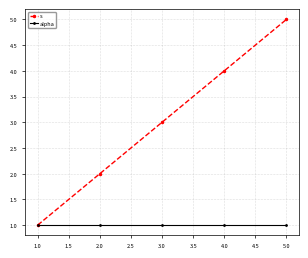

Rank the series by their maximum value, from lowest to highest.

alpha, s